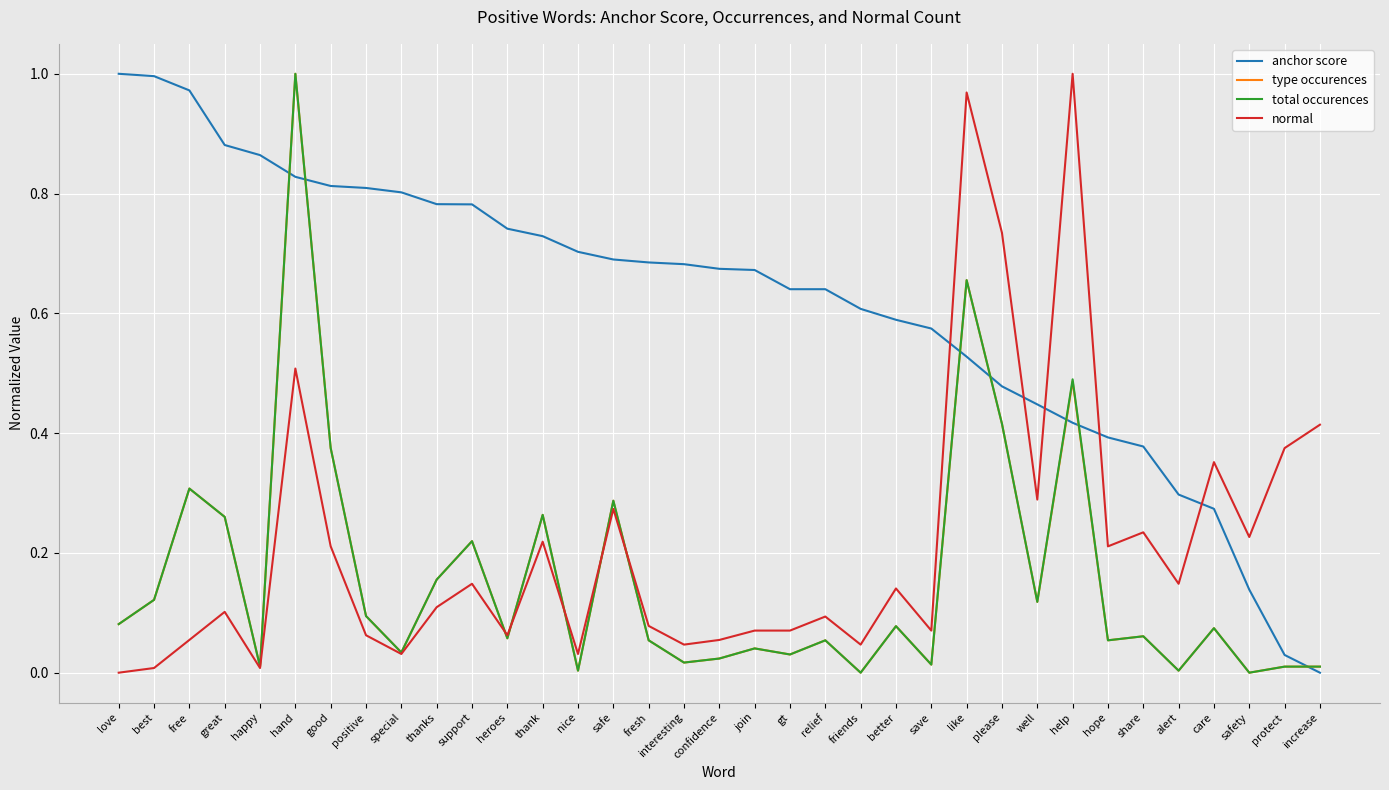

How many intersections are there between total occurences and anchor score?

7